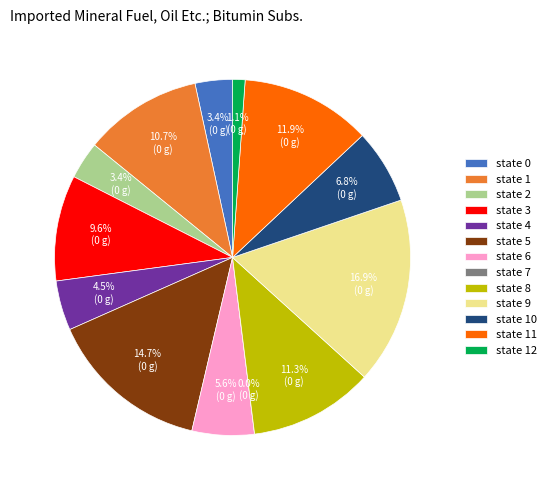

How many slices are in this pie chart?

13